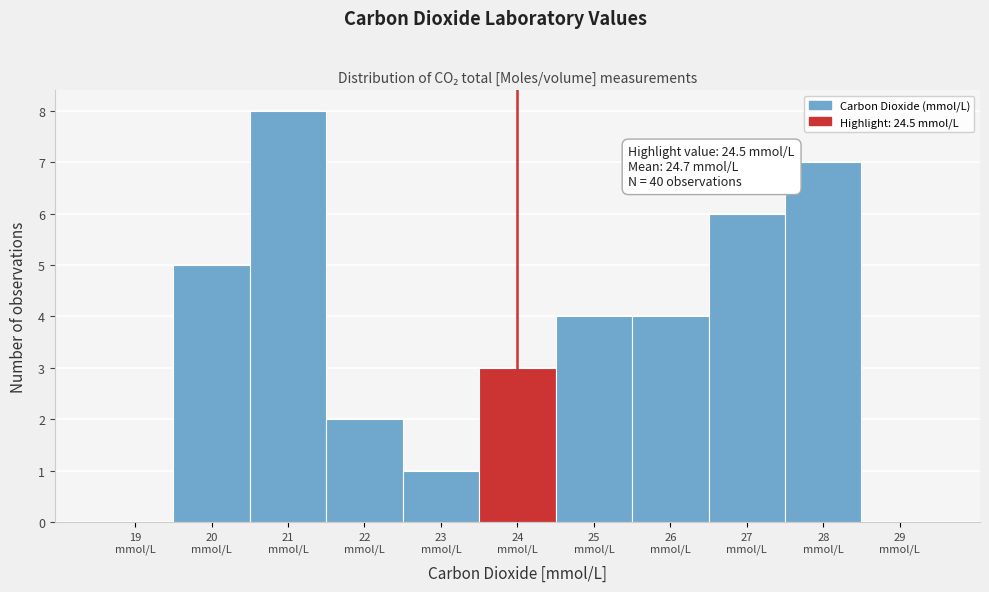

What is the sum of all values?

40